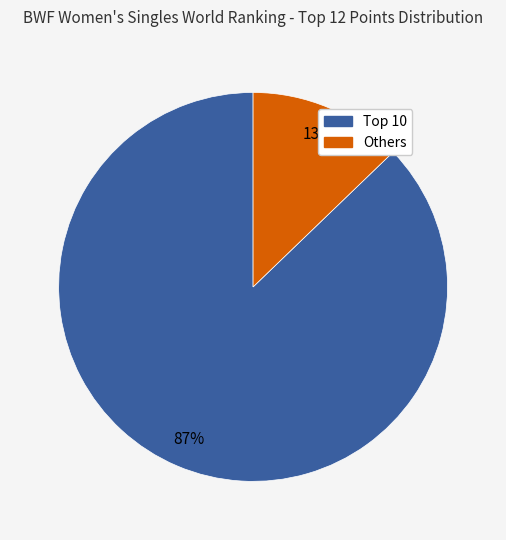

Is there a majority slice in this chart?

Yes